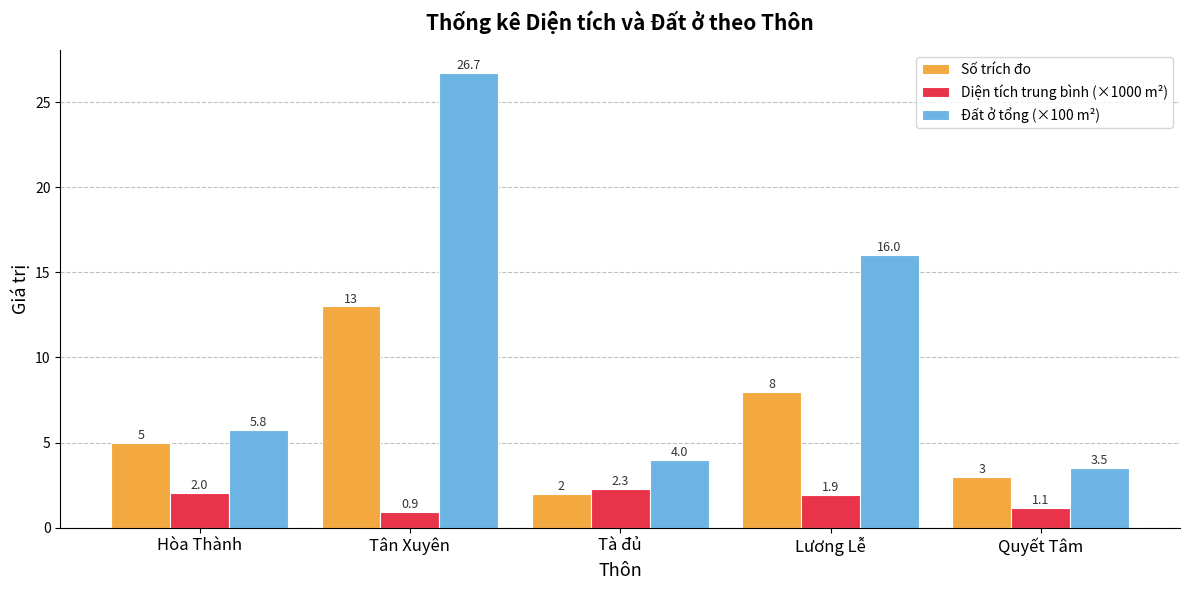

What is the difference between the maximum and minimum values in the Đất ở tổng (×100 m²) series?

23.2